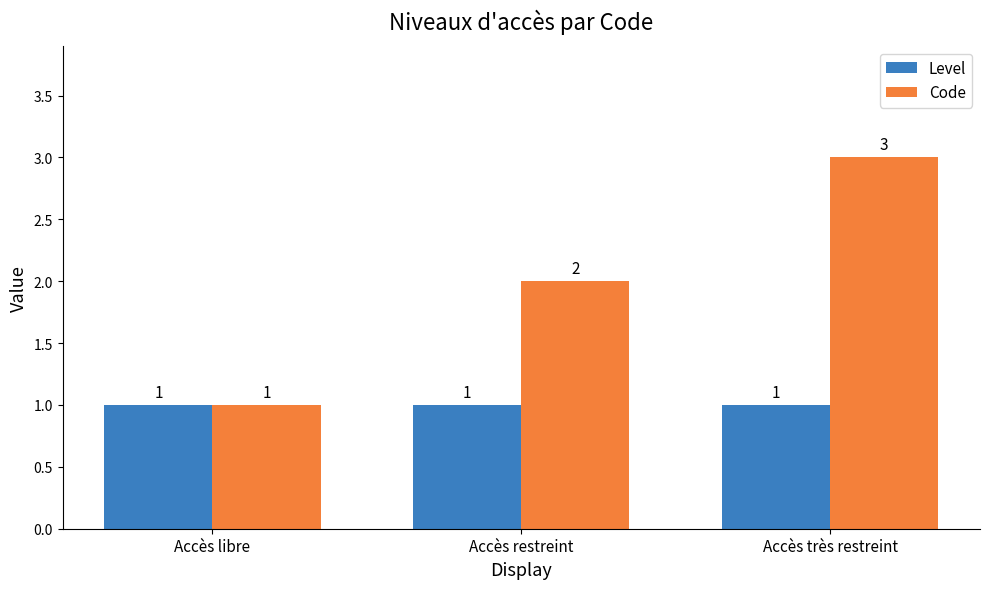

How many bars are there in each group?

2